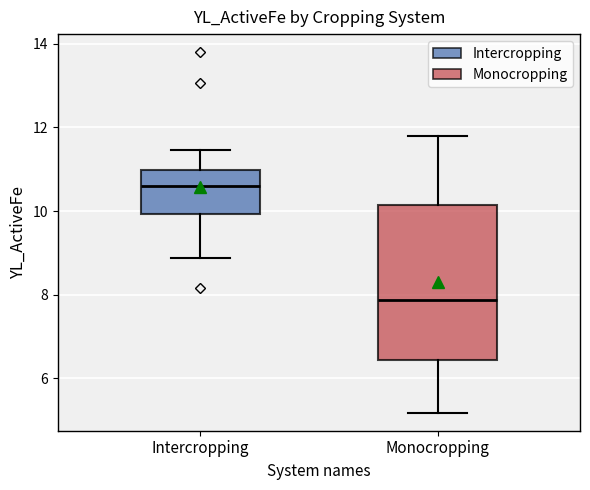

Comparing the boxes themselves (not the whiskers), which one is the tallest?

Monocropping